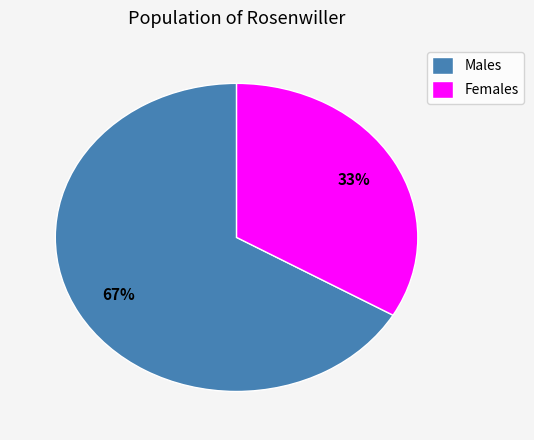

How many segments does this pie chart have?

2